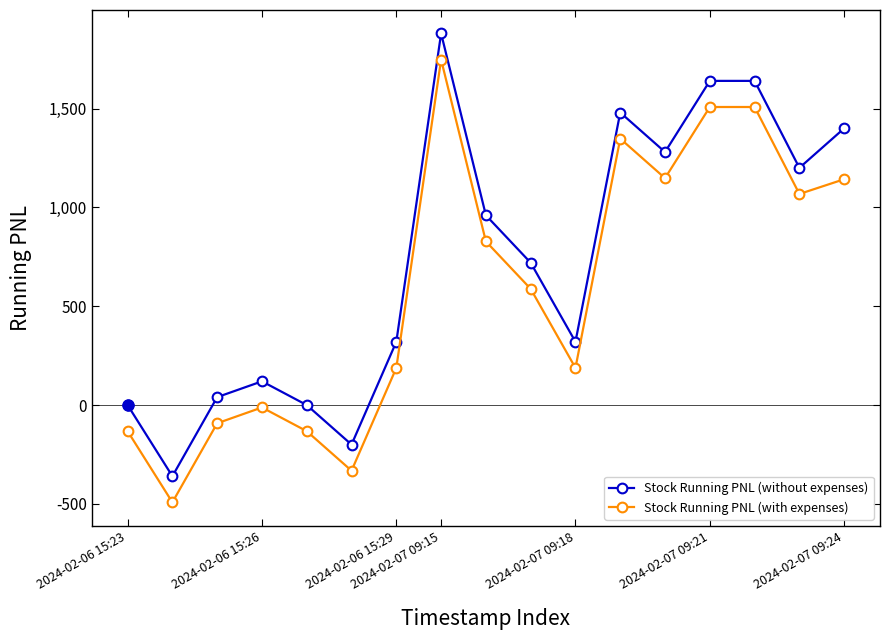

What is the difference between the maximum and second lowest values in the Stock Running PNL (with expenses) series?

2080.0